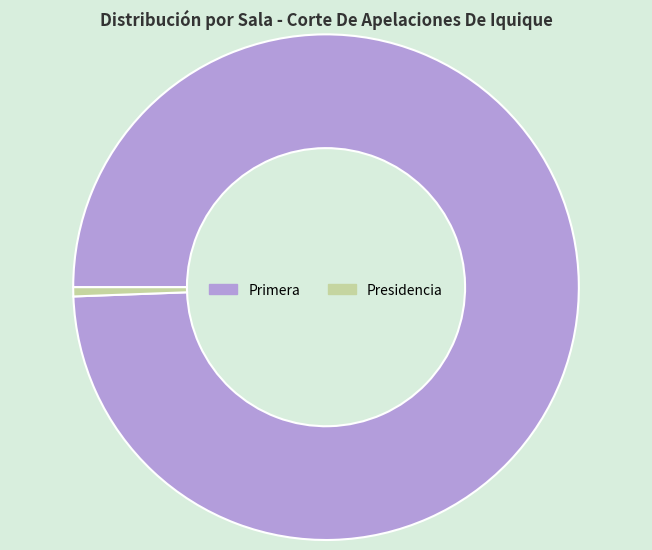

Rank the categories by value from lowest to highest.

Presidencia, Primera